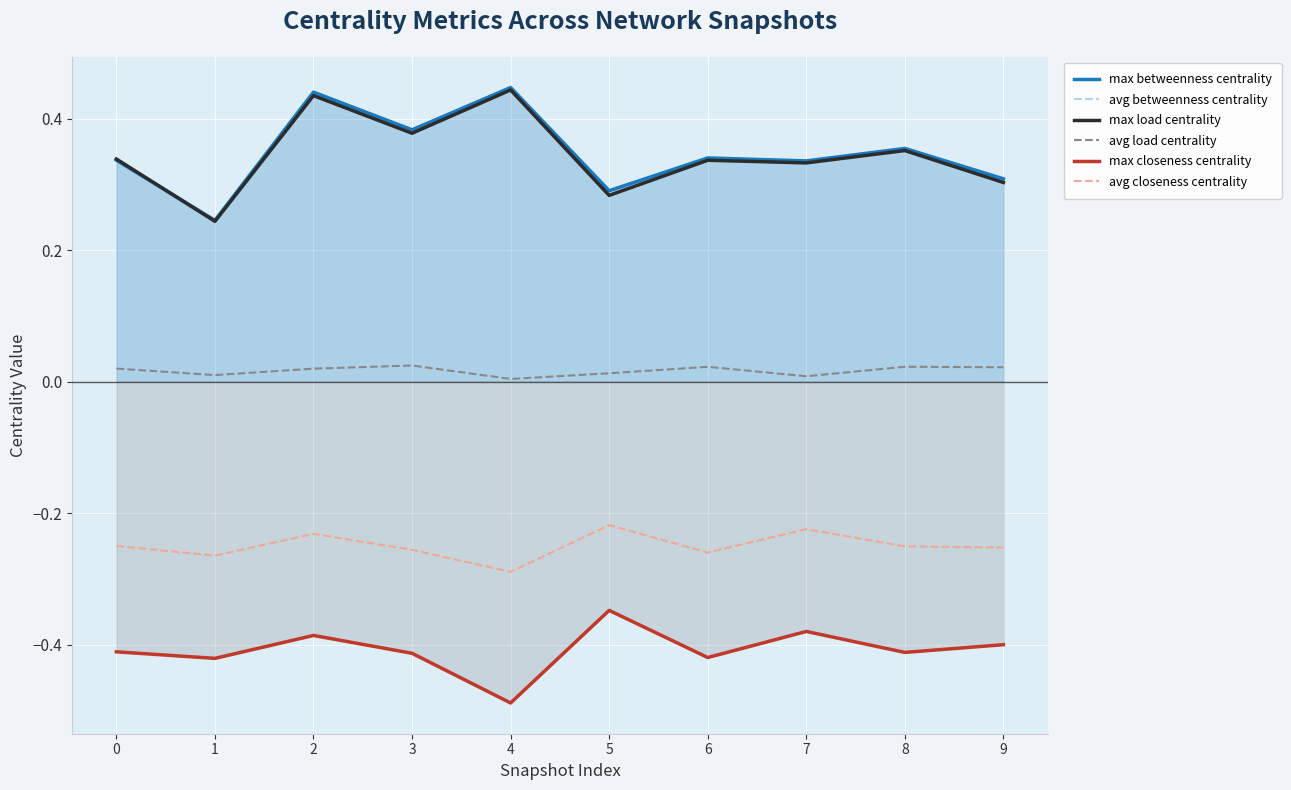

What are all the series names shown in the legend?

max betweenness centrality, avg betweenness centrality, max load centrality, avg load centrality, max closeness centrality, avg closeness centrality